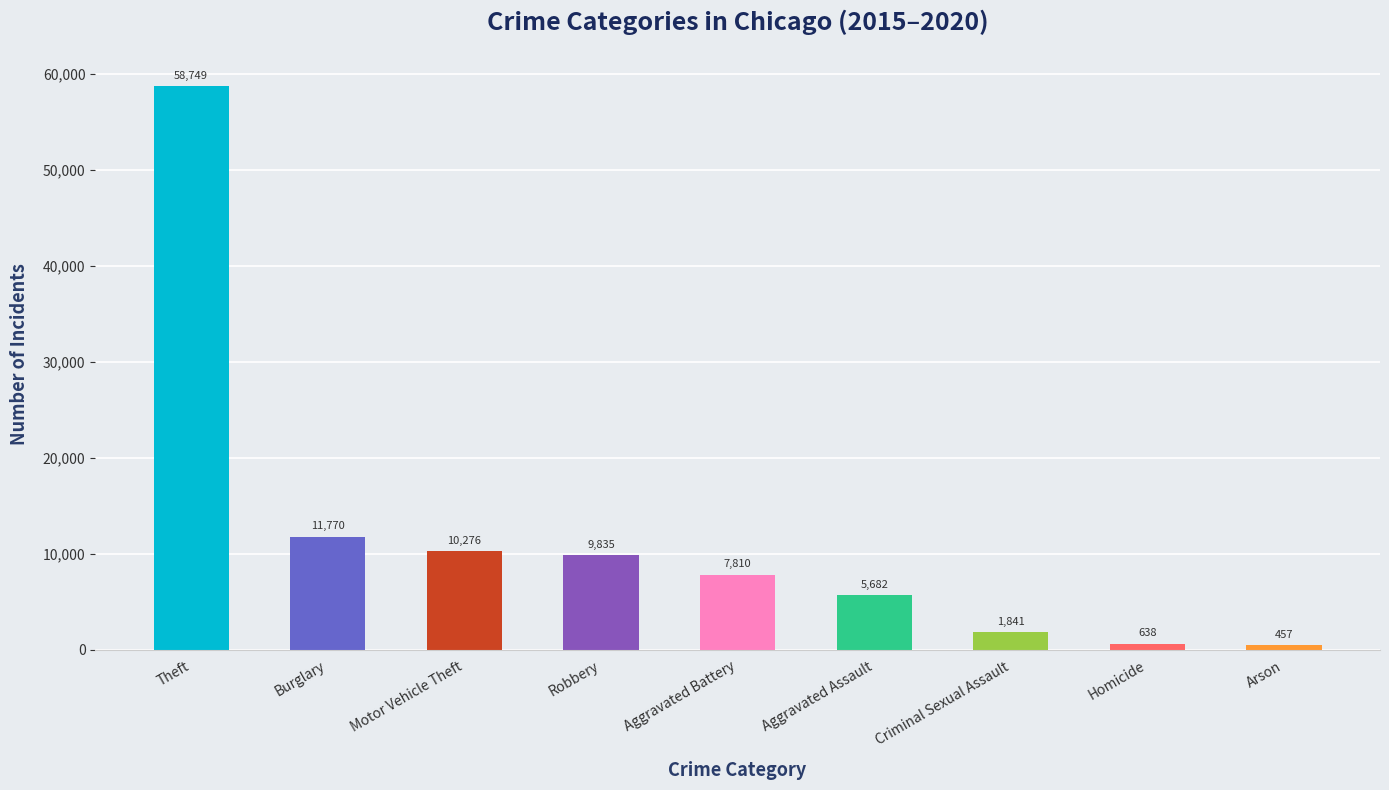

What is the maximum value shown in the chart?

58749